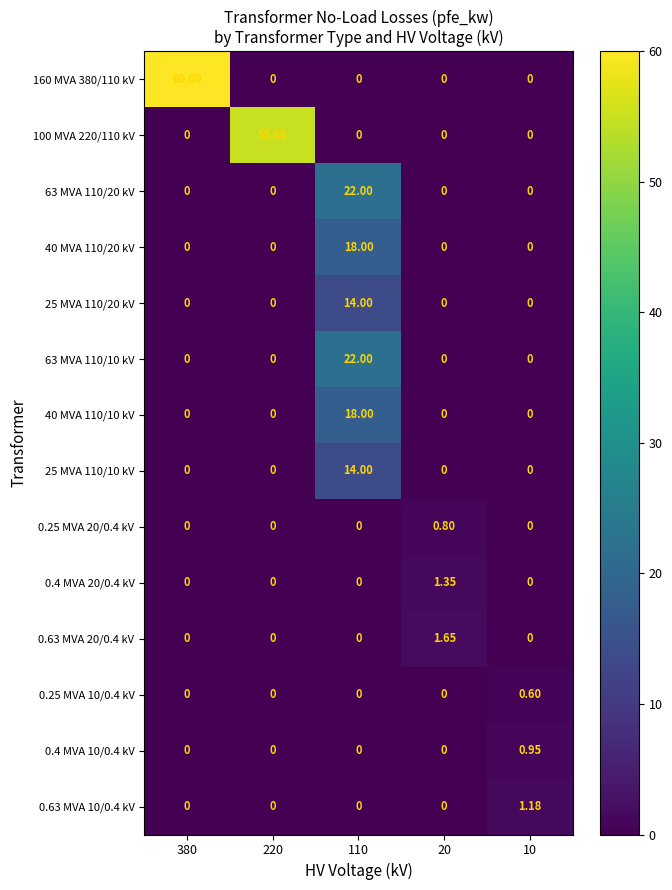

How many data points does each series have?

5